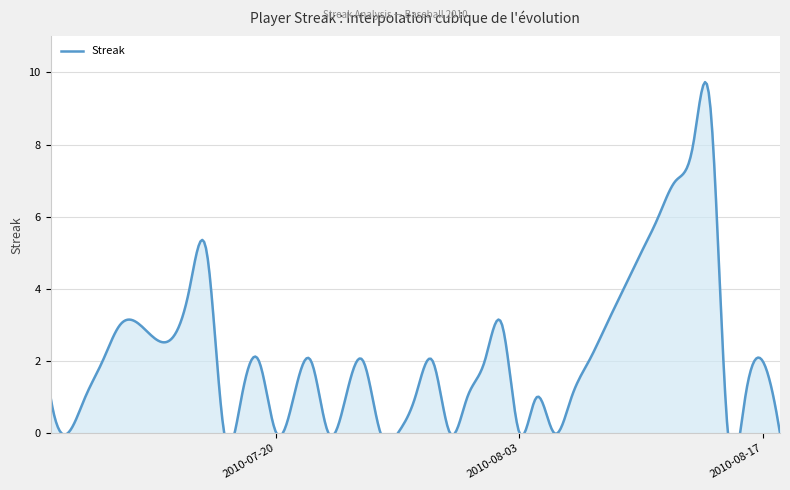

How many distinct data groups are displayed?

1